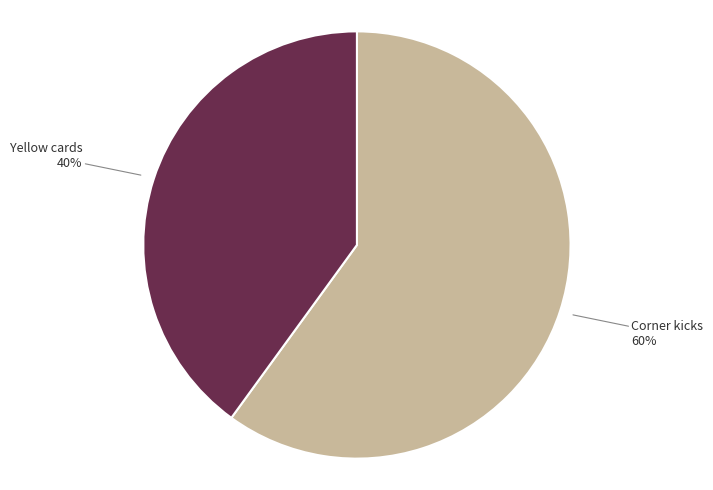

Is there any slice that represents more than half of the pie?

Yes